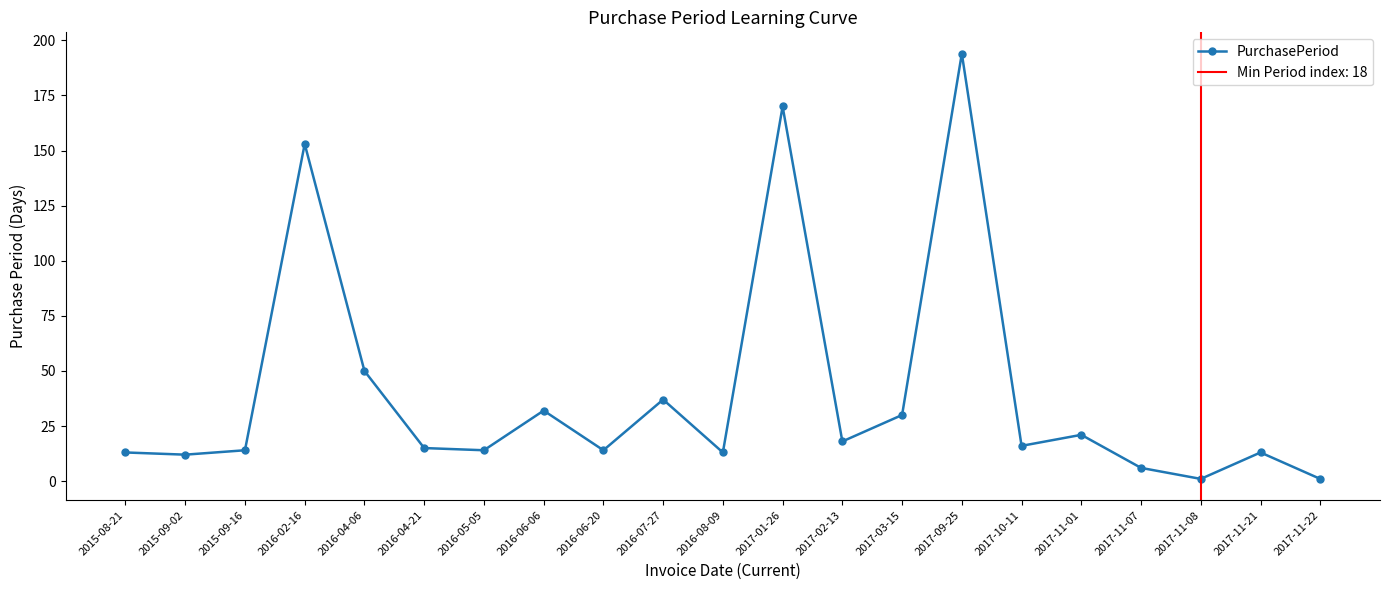

What is the difference between the values at 2017-03-15 and 2017-11-08?

29